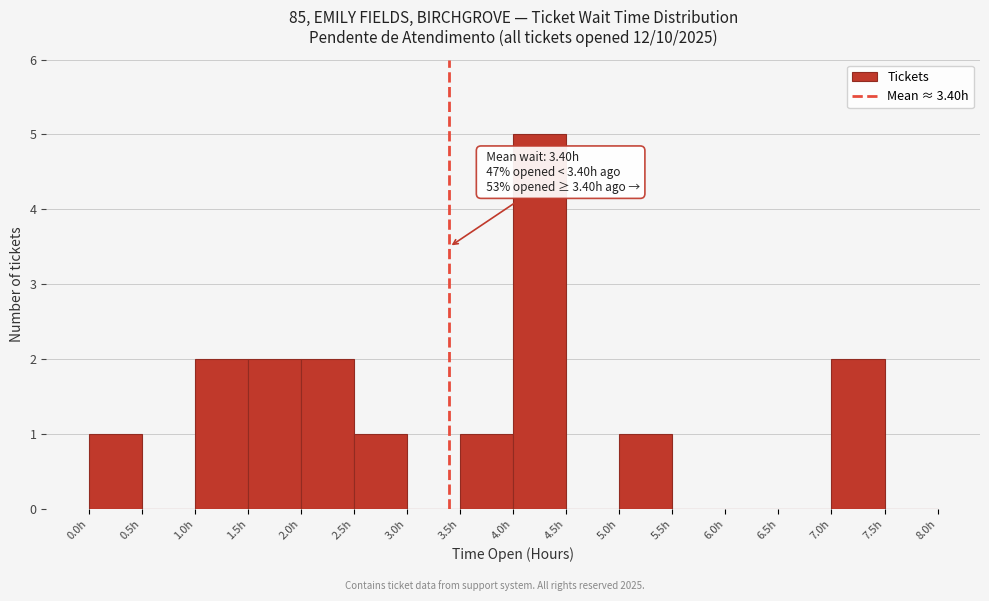

Which range on the x-axis has the tallest bar?

4.0 to 4.5